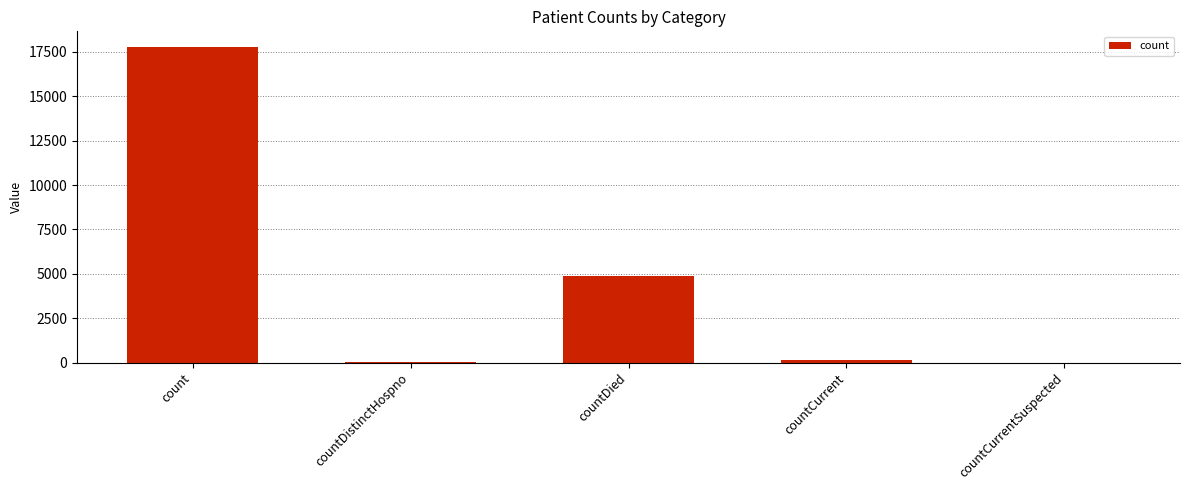

Which label corresponds to the largest value in the chart?

count